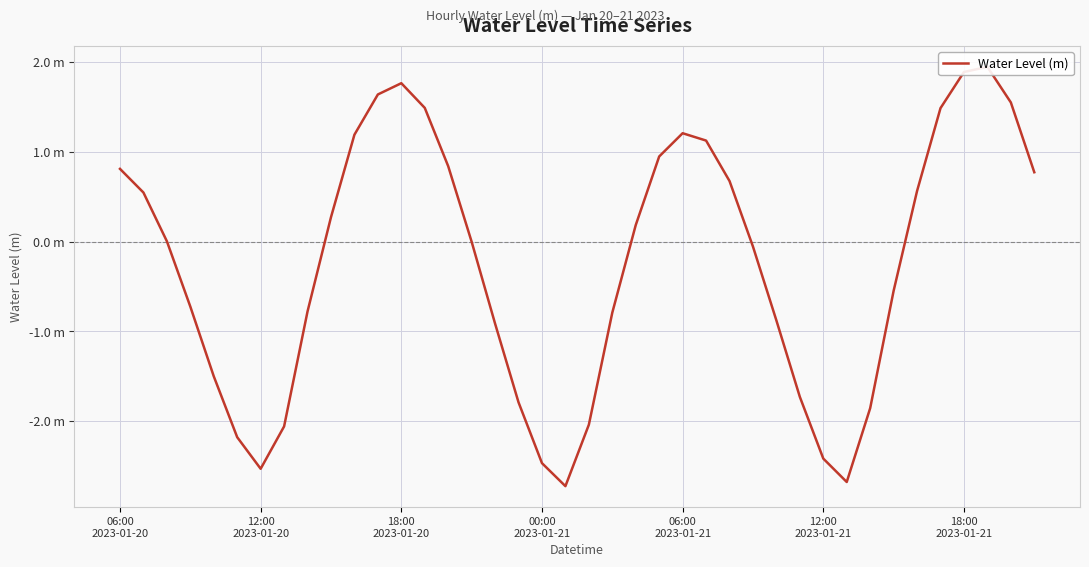

How many values are below zero?

20